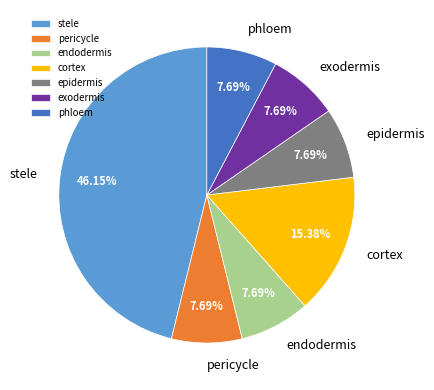

What percentage is the phloem slice, to the nearest percent?

8%